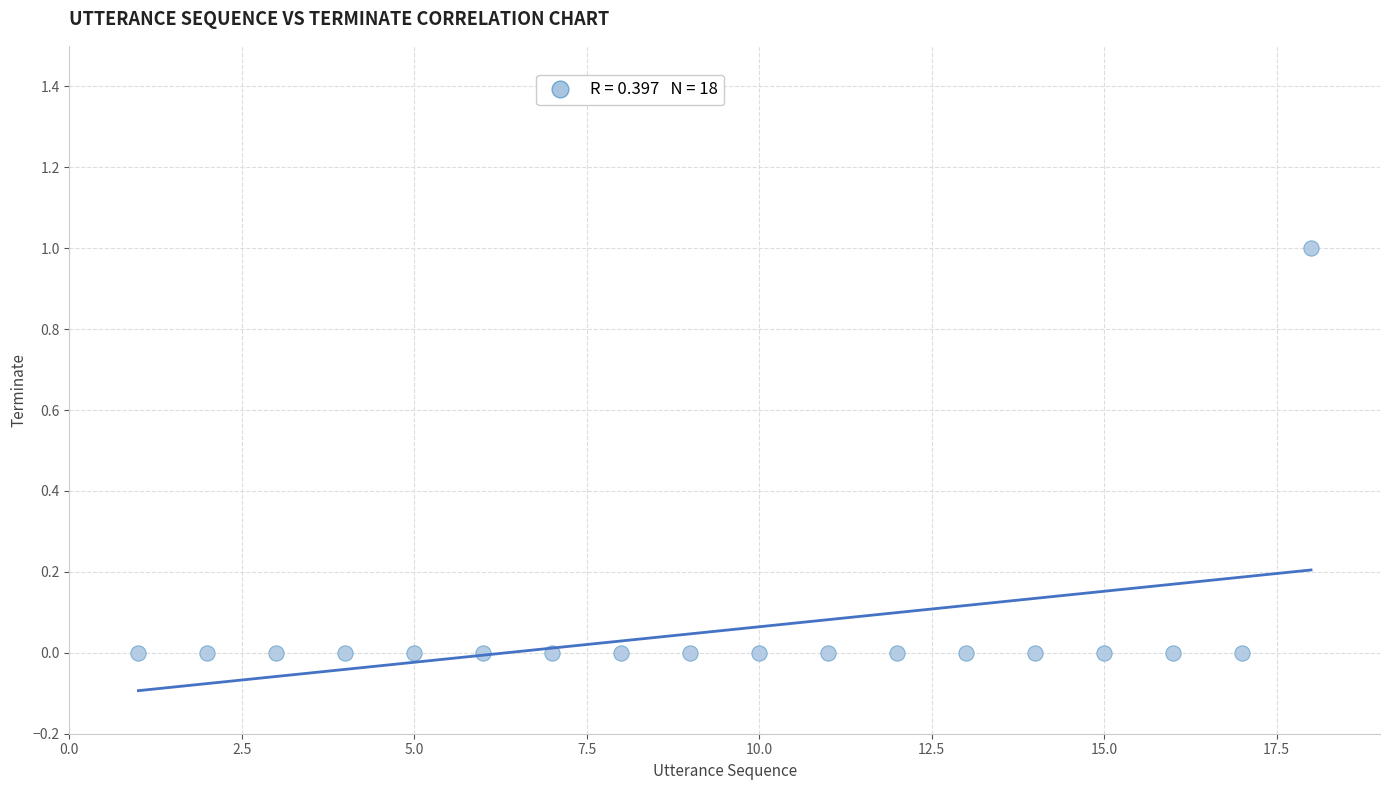

List the coordinates of all points as (Y, X) pairs, reading left to right.

(0, 1)  (0, 2)  (0, 3)  (0, 4)  (0, 5)  (0, 6)  (0, 7)  (0, 8)  (0, 9)  (0, 10)  (0, 11)  (0, 12)  (0, 13)  (0, 14)  (0, 15)  (0, 16)  (0, 17)  (1, 18)